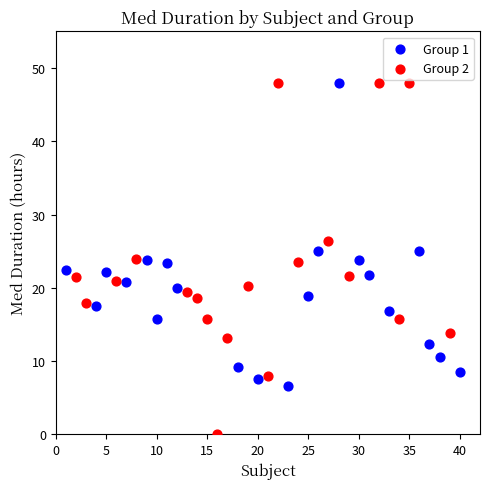

Which series reaches the minimum Y coordinate?

Group 2